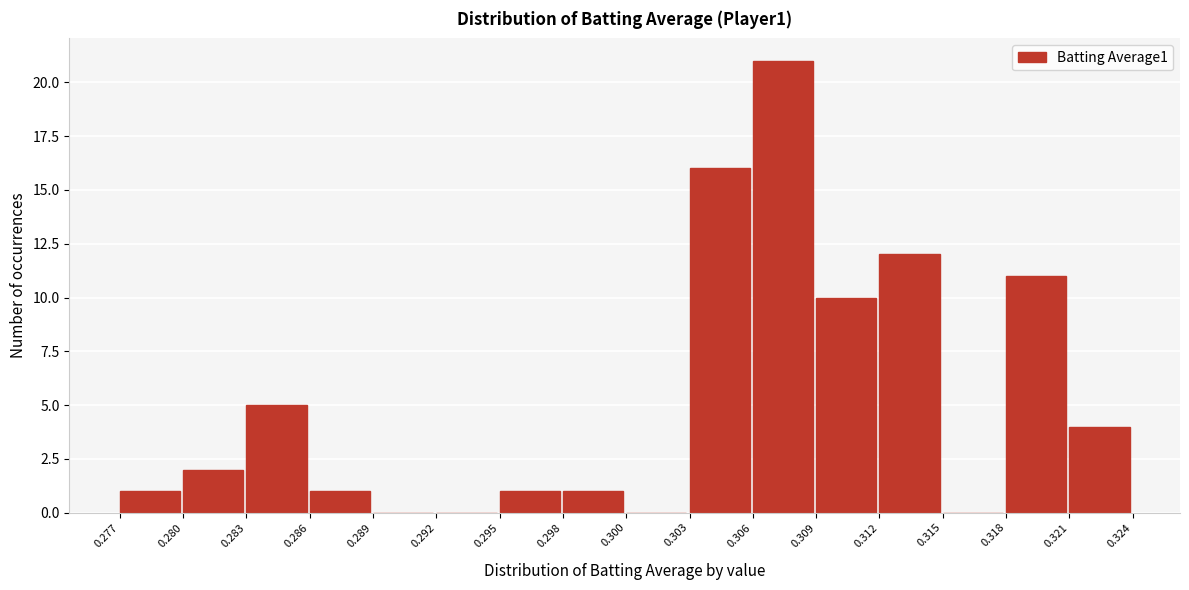

Reading left to right, transcribe this chart: for each bar, give the range it covers on the x-axis and its height. The values are not printed on the chart, so give them approximately, as read against the axis.

0.277 to 0.280: 1
0.280 to 0.283: 2
0.283 to 0.286: 5
0.286 to 0.289: 1
0.289 to 0.292: 0
0.292 to 0.295: 0
0.295 to 0.298: 1
0.298 to 0.300: 1
0.300 to 0.303: 0
0.303 to 0.306: 16
0.306 to 0.309: 21
0.309 to 0.312: 10
0.312 to 0.315: 12
0.315 to 0.318: 0
0.318 to 0.321: 11
0.321 to 0.324: 4